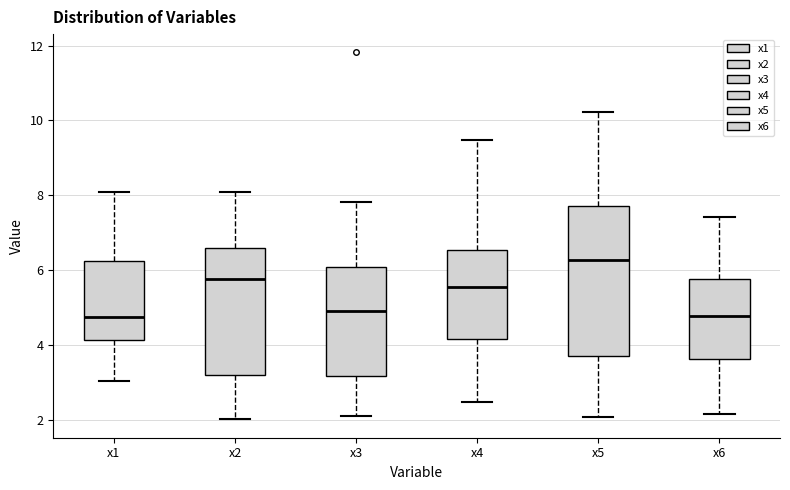

Reading left to right, transcribe this box plot: for each box, give where its median line is, the range the box spans, and where its two whiskers end, as read against the y-axis. The values are not printed on the chart, so give them approximately, as read against the axis.

x1: median 4.8, box 4.2 to 6.2, whiskers 3.0 to 8.0
x2: median 5.8, box 3.2 to 6.6, whiskers 2.0 to 8.0
x3: median 4.8, box 3.2 to 6.0, whiskers 2.0 to 7.8
x4: median 5.6, box 4.2 to 6.6, whiskers 2.4 to 9.4
x5: median 6.2, box 3.6 to 7.8, whiskers 2.0 to 10.2
x6: median 4.8, box 3.6 to 5.8, whiskers 2.2 to 7.4